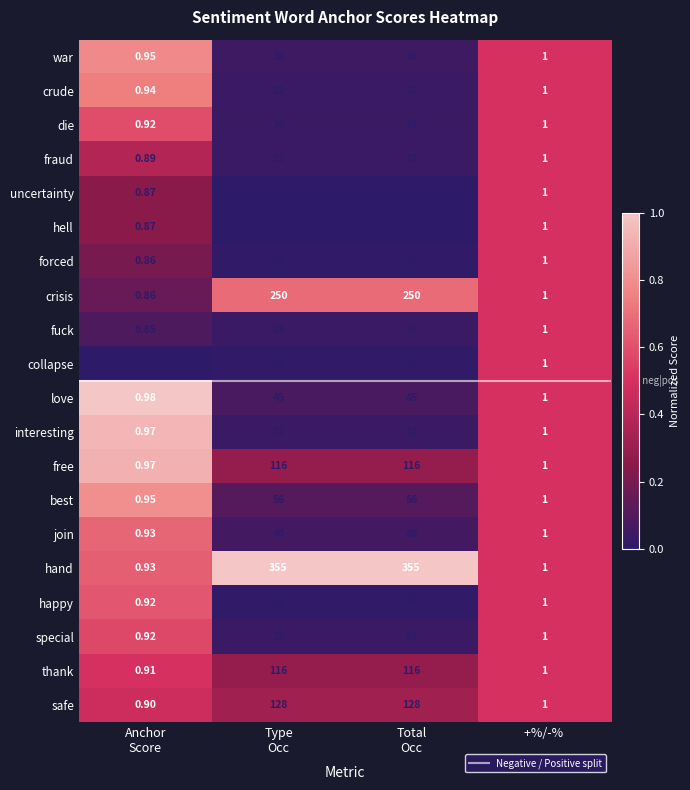

Which series changed the most between Total
Occ and +%/-% ?

hand